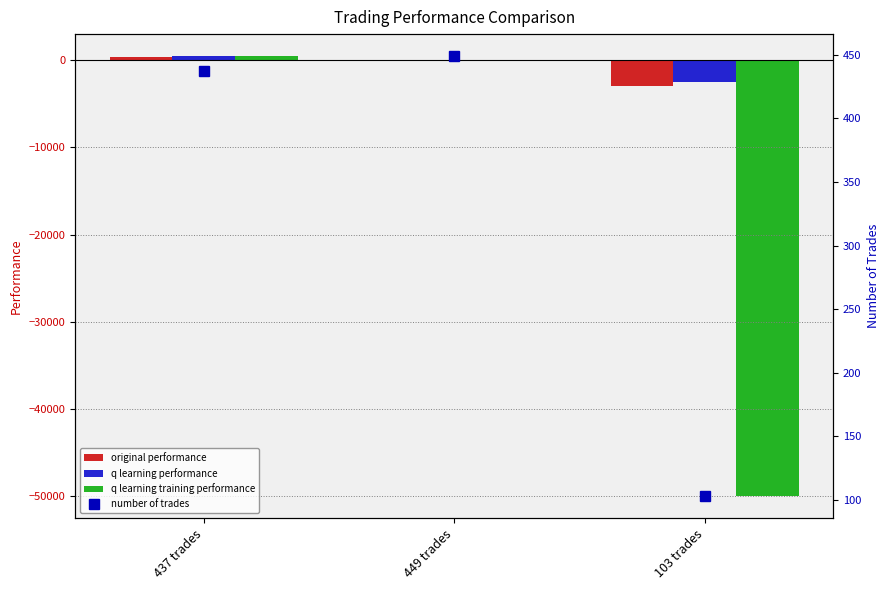

Does the chart contain stacked bars?

No